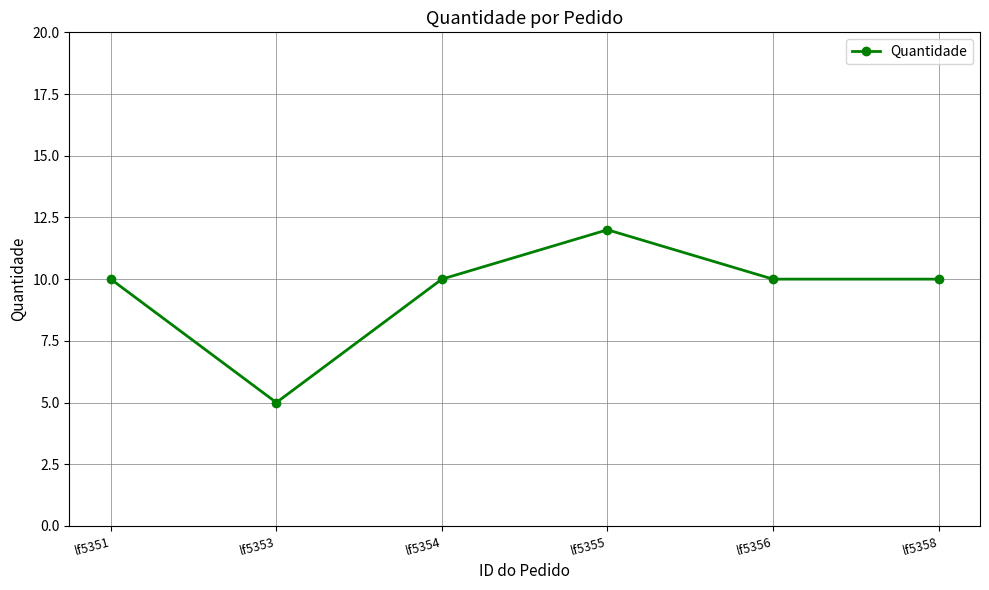

The value at lf5353 is 5. True or false?

True